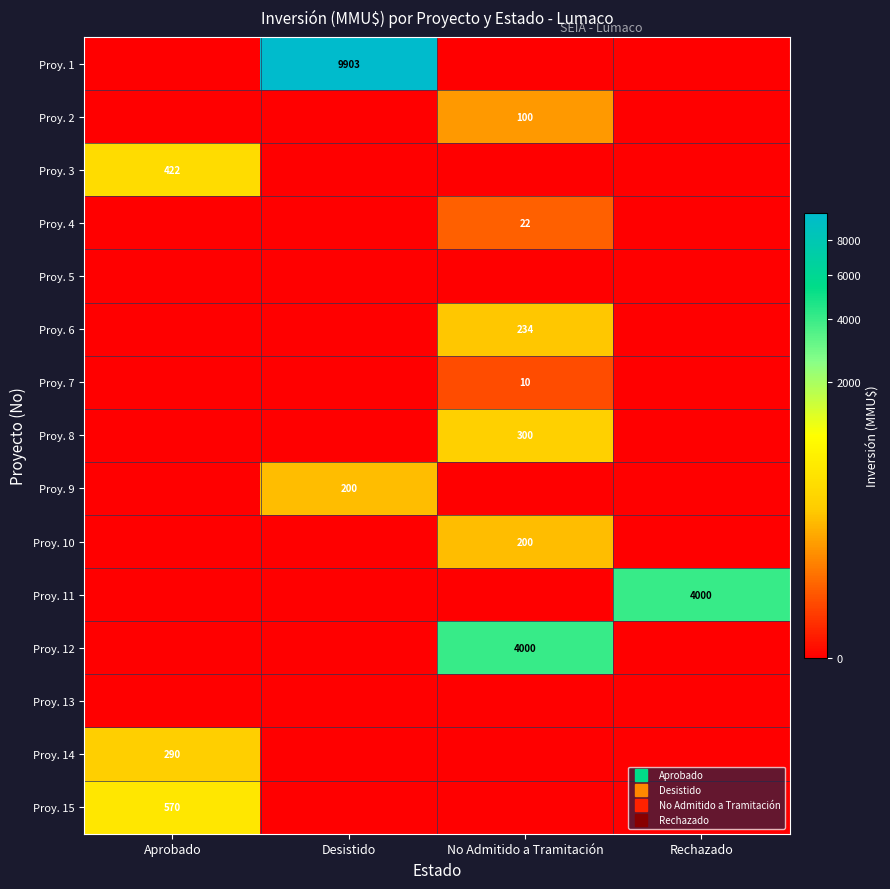

Rank the series by their maximum value, from highest to lowest.

Proy. 1, Proy. 11, Proy. 12, Proy. 15, Proy. 3, Proy. 8, Proy. 14, Proy. 6, Proy. 9, Proy. 10, Proy. 2, Proy. 4, Proy. 7, Proy. 5, Proy. 13